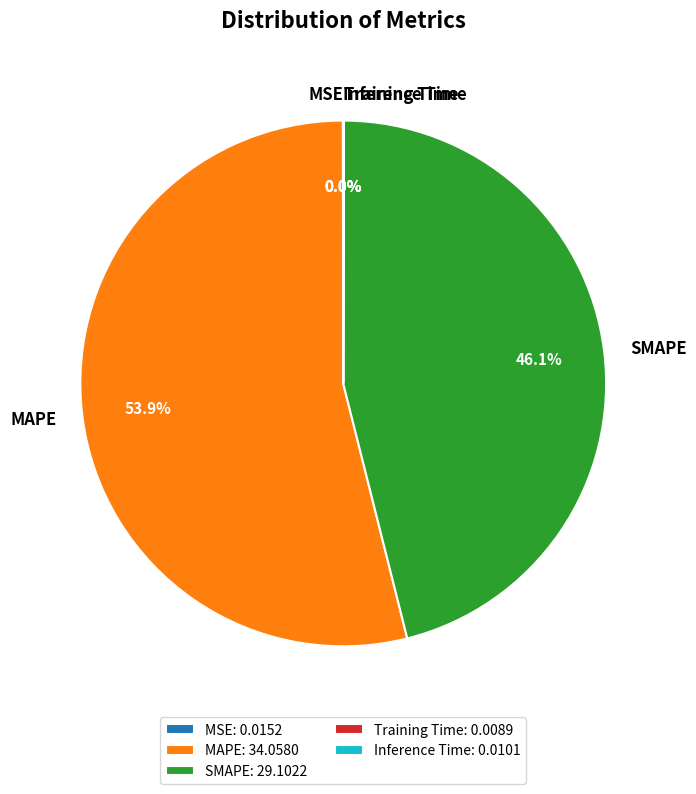

Is there a majority slice in this chart?

Yes